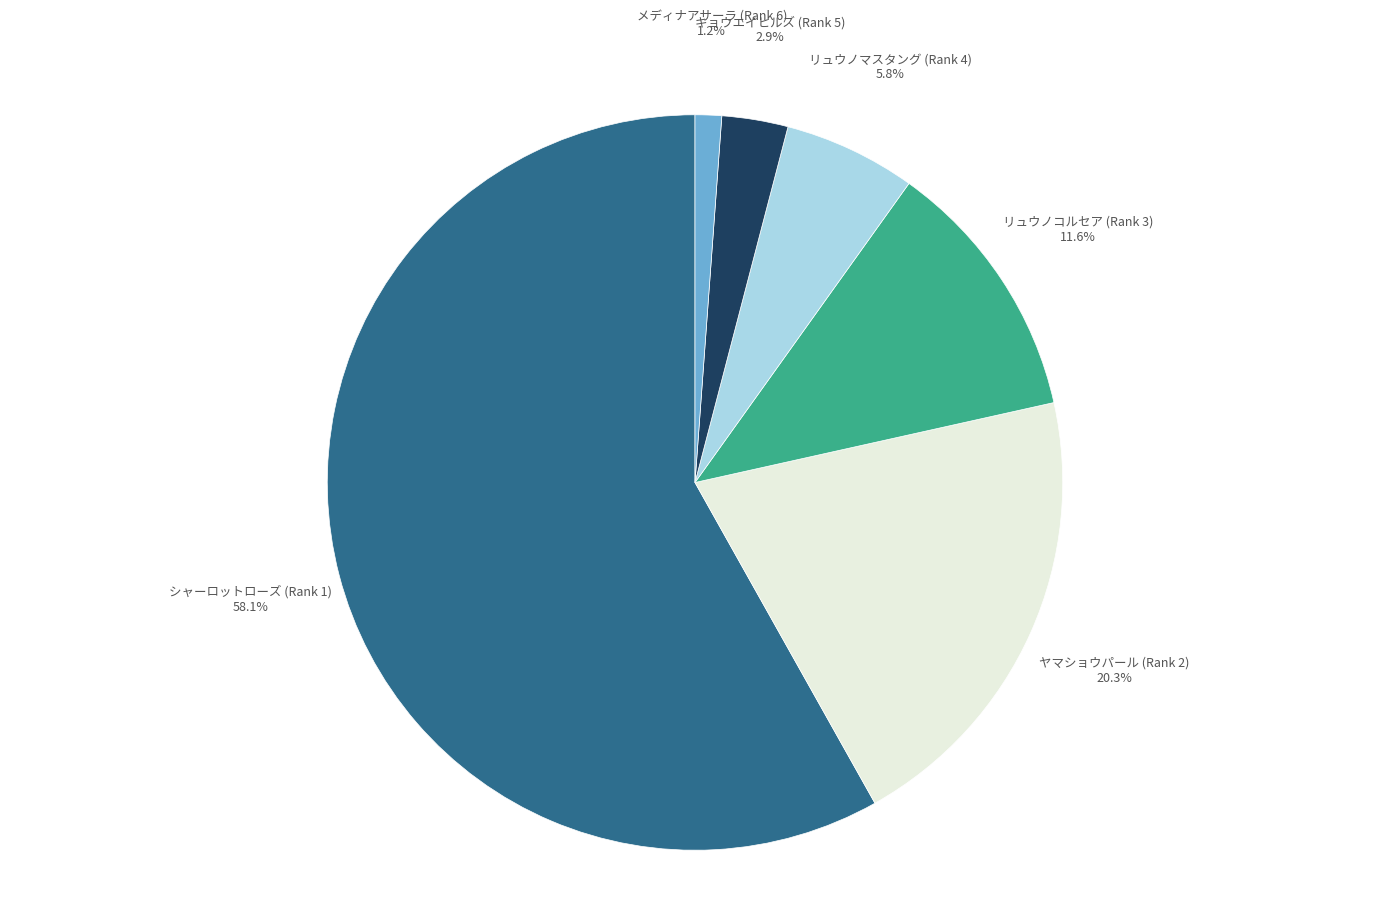

Does any single category account for the majority?

Yes